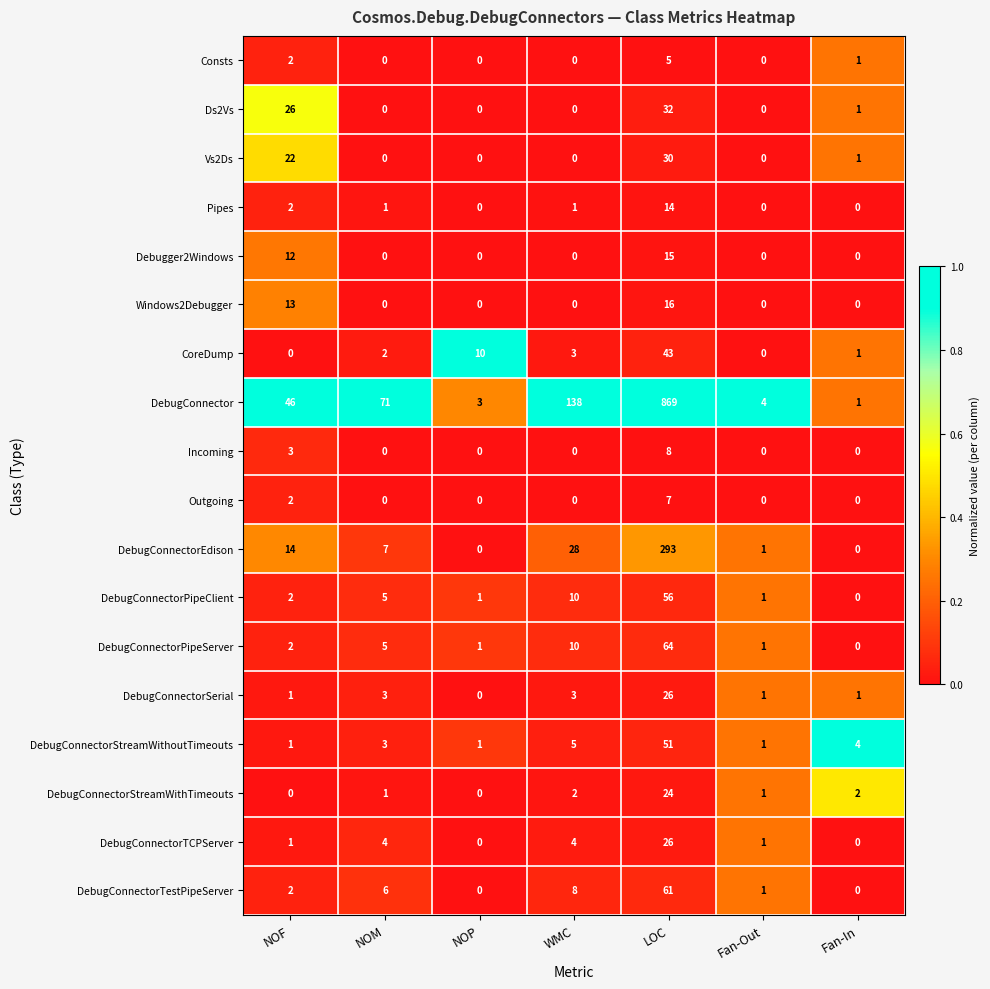

At which category is the sum across all series the highest?

LOC